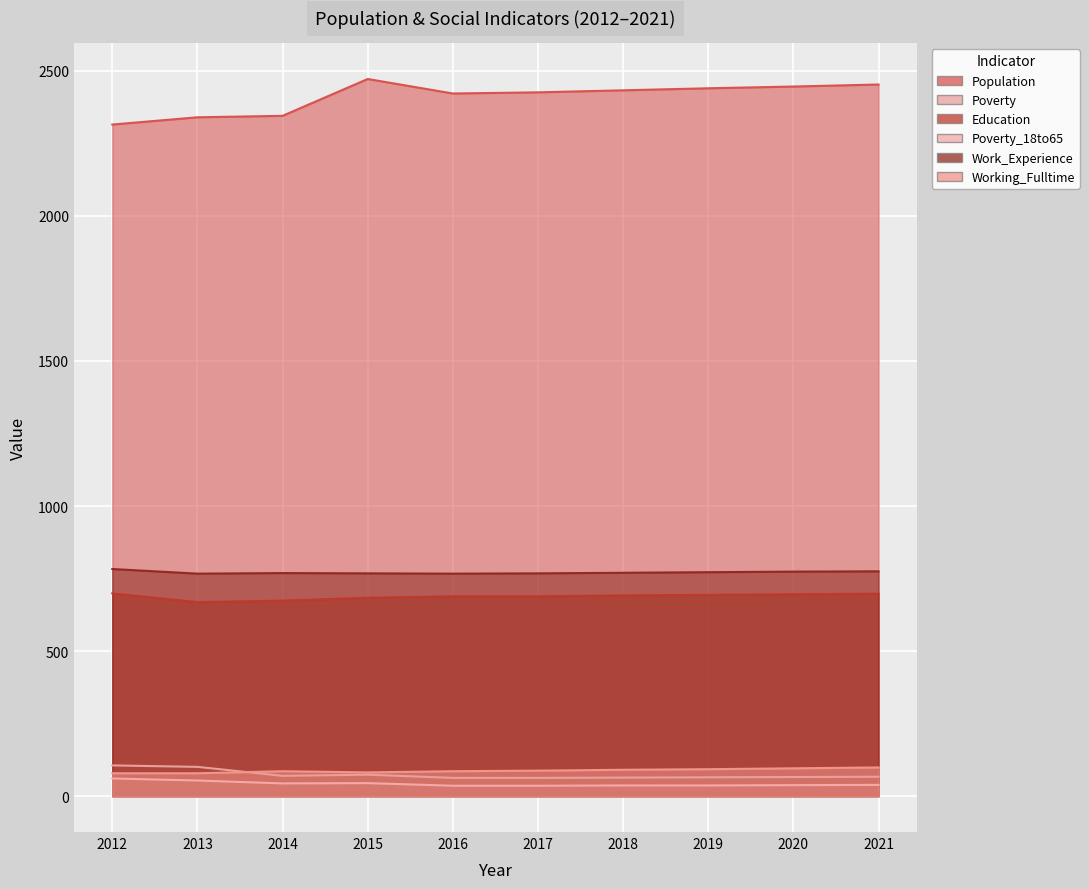

In Working_Fulltime, how many points are lower than both neighbors (excluding endpoints)?

1